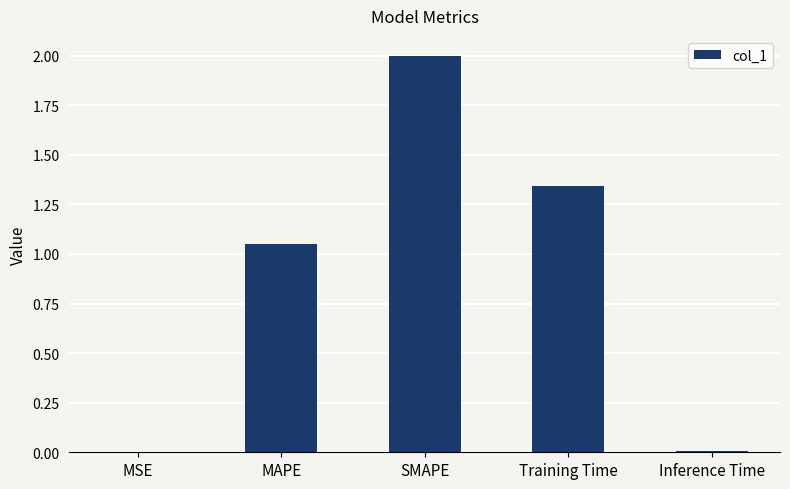

Between MSE and SMAPE, which is larger?

SMAPE